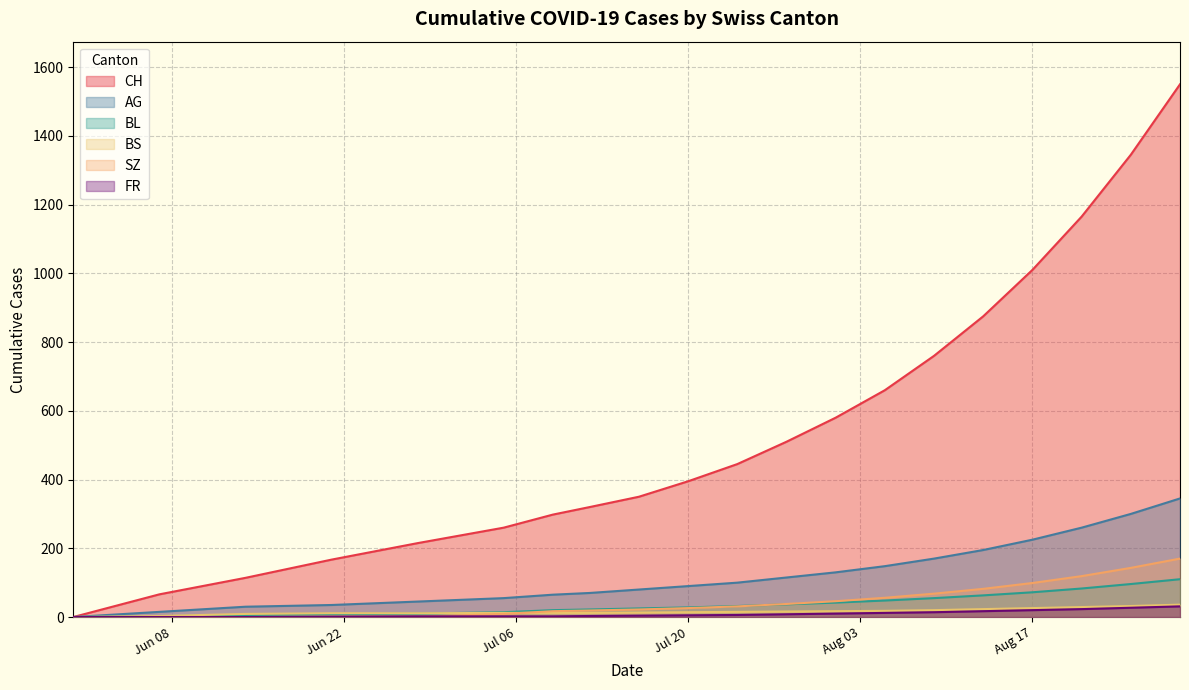

True or false: CH has a value of 0 at 2020-06-21.

False